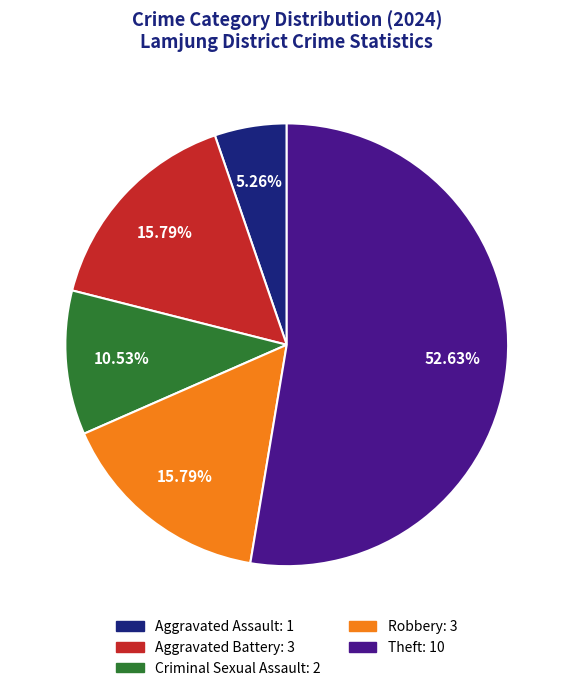

Does any single category account for the majority?

Yes